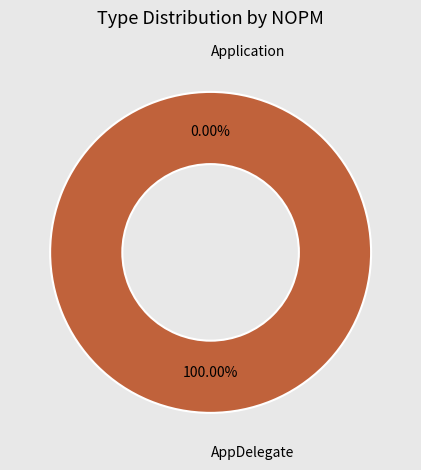

What is the total percentage of AppDelegate and Application?

100.0%